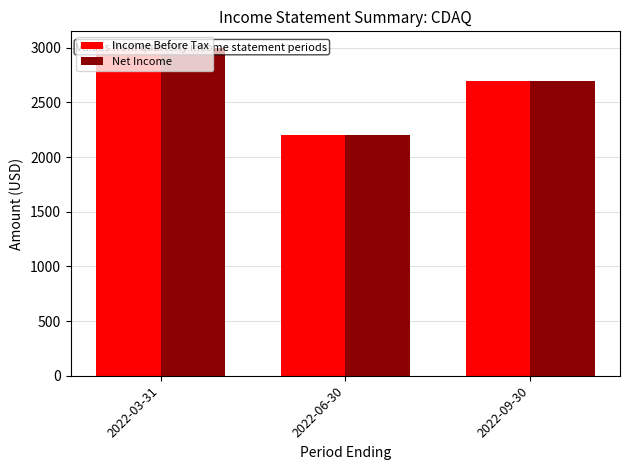

How many bars are there in each group?

2